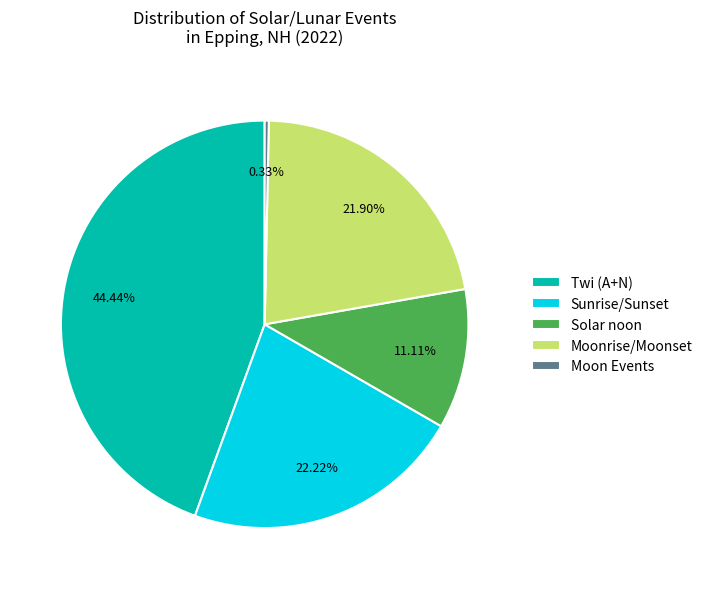

Combined, do Moonrise/Moonset and Twi (A+N) account for over 50%?

Yes